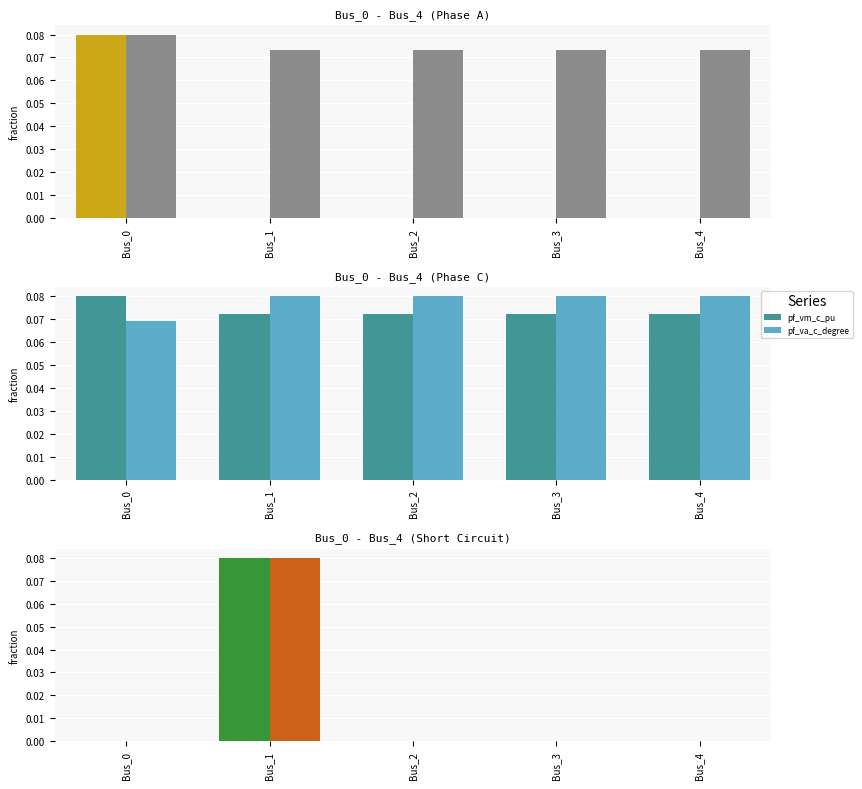

What is the difference between the highest and lowest values at Bus_4?

0.1